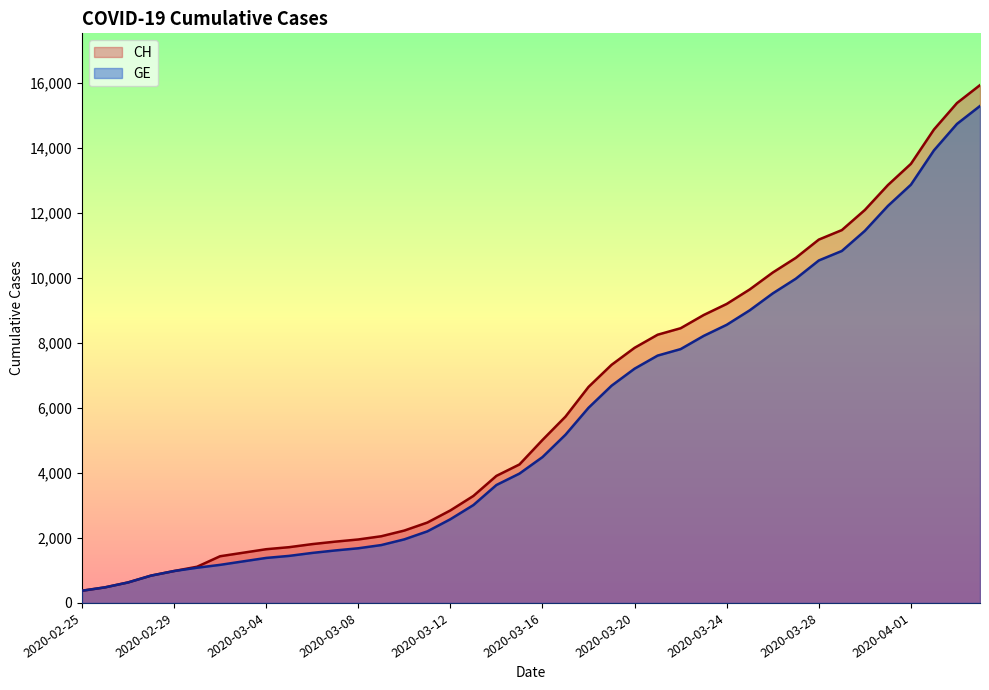

True or false: GE and CH cross at least once.

False